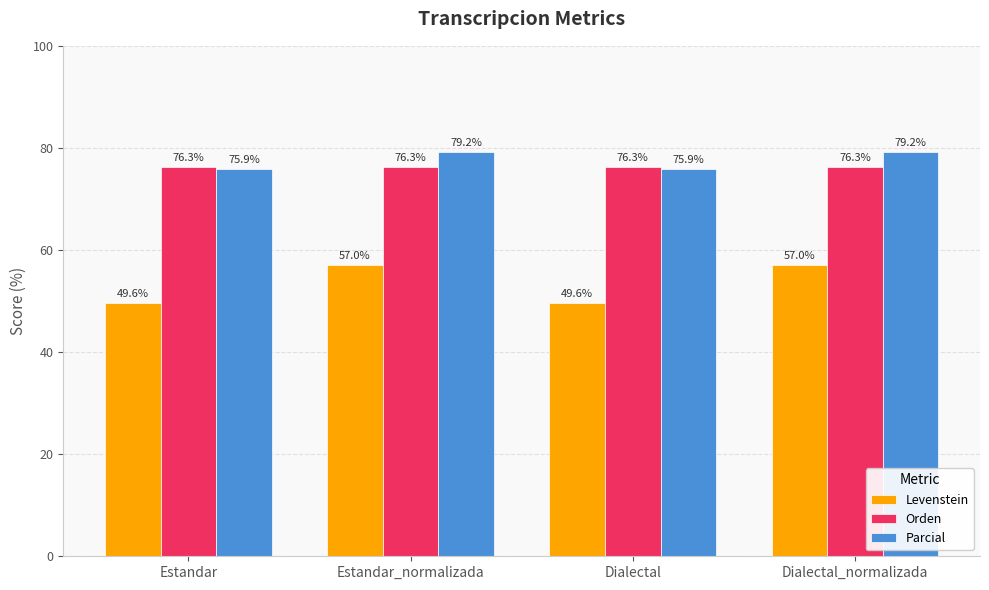

Is the value of Parcial at Dialectal_normalizada greater than the value of Levenstein at Estandar?

Yes